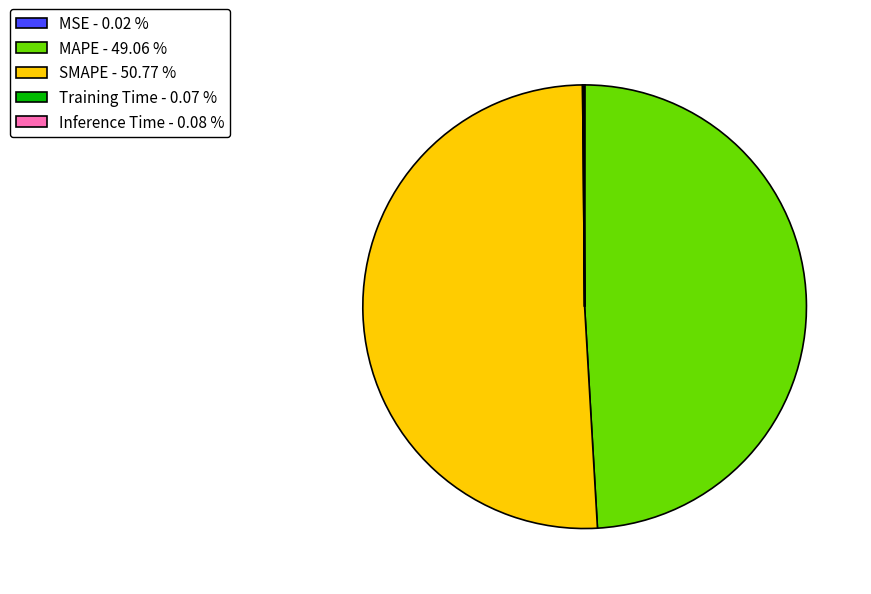

Do SMAPE - 50.77 % and MAPE - 49.06 % together represent more than half of the pie?

Yes